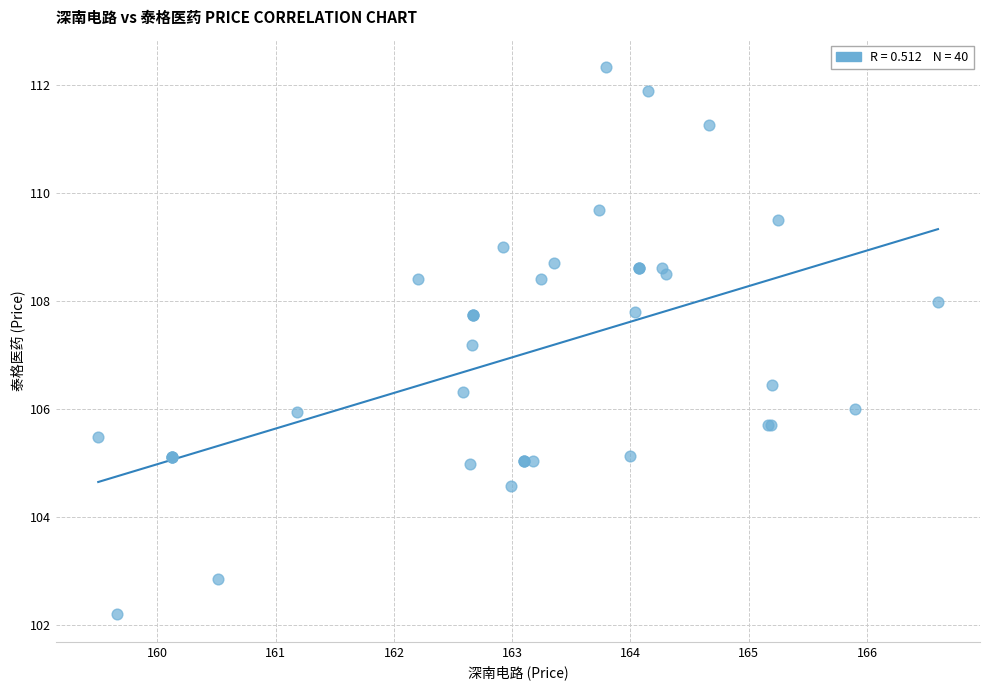

What Y value in the scatter plot is closest to 107?

107.2